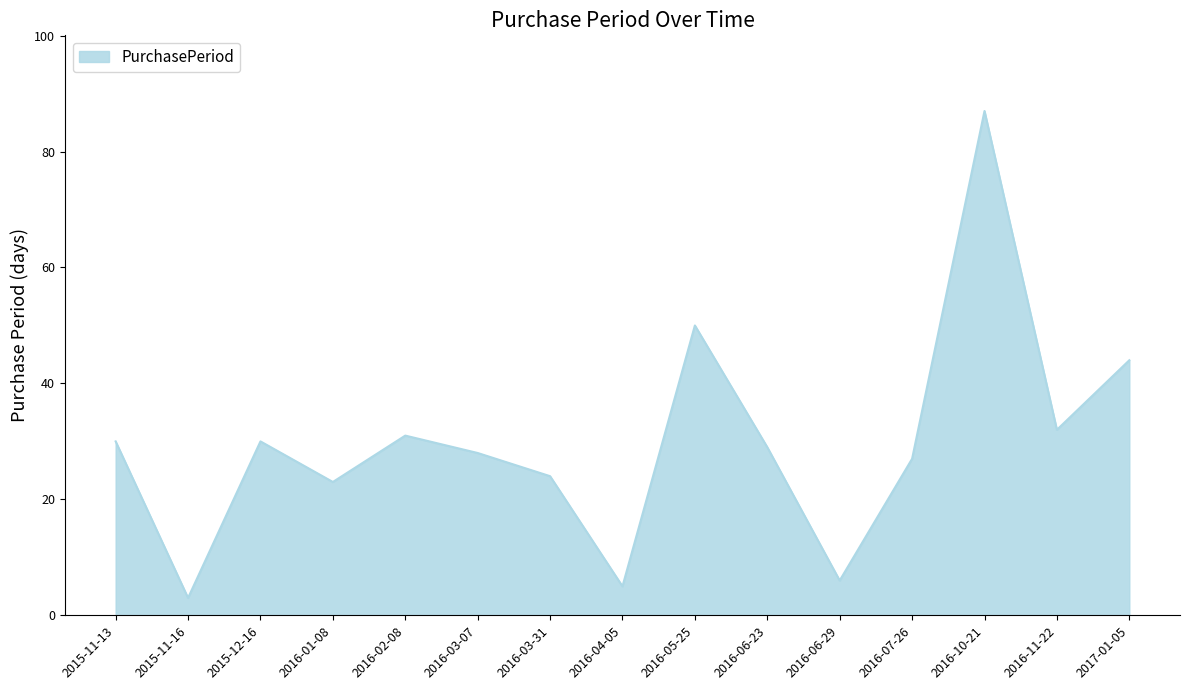

What is the ratio of the value at 2016-06-23 to the value at 2015-12-16?

1.0